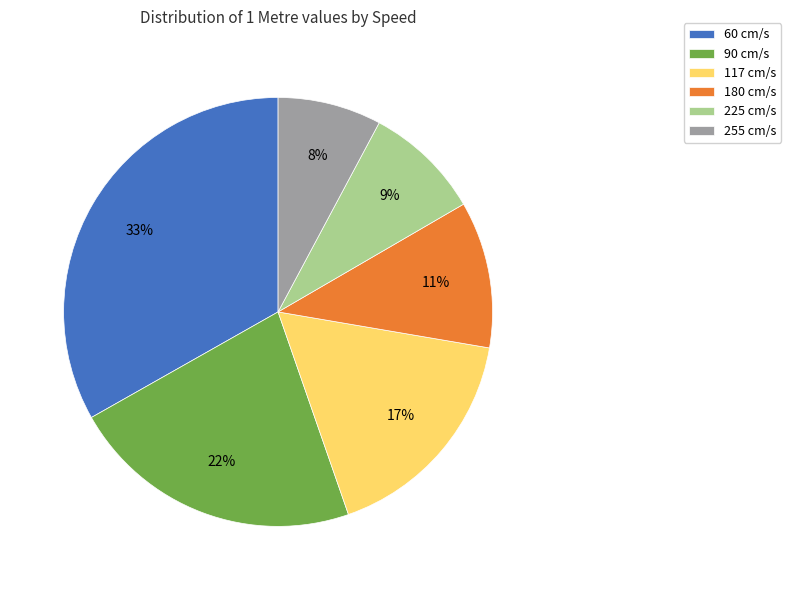

What is the smallest slice in the pie chart?

255 cm/s